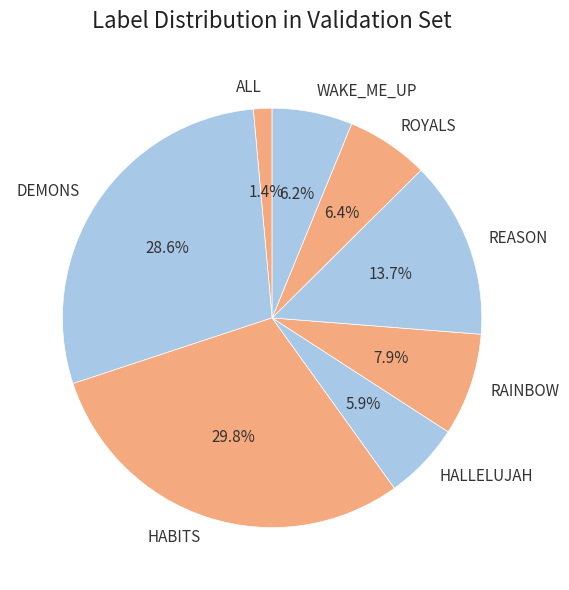

Which slice is the smallest?

ALL